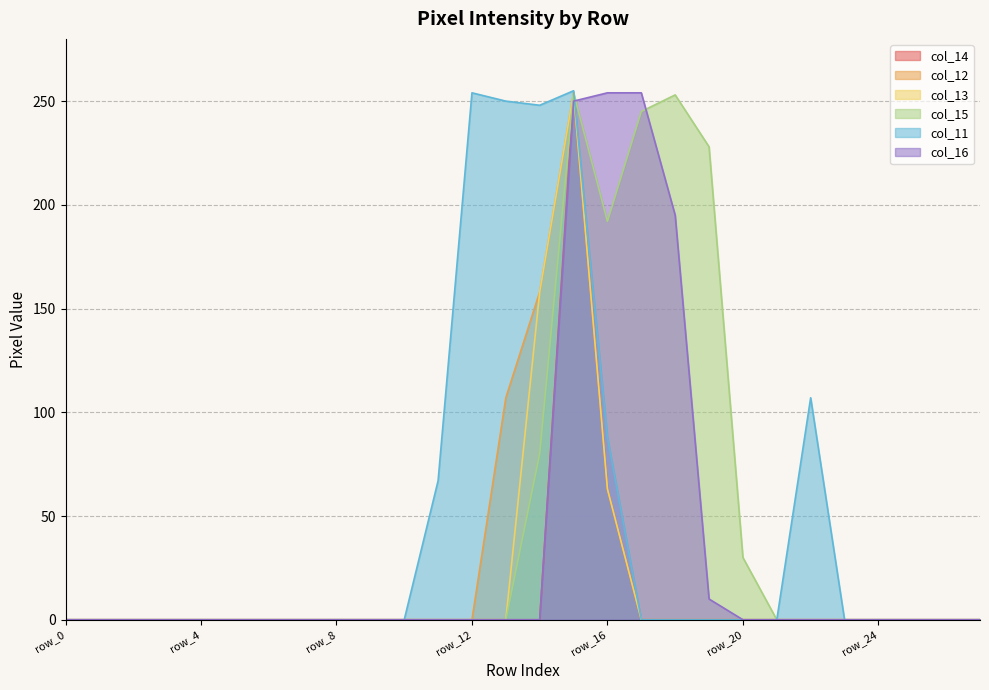

Which has a higher value, row_16 or row_25?

row_16